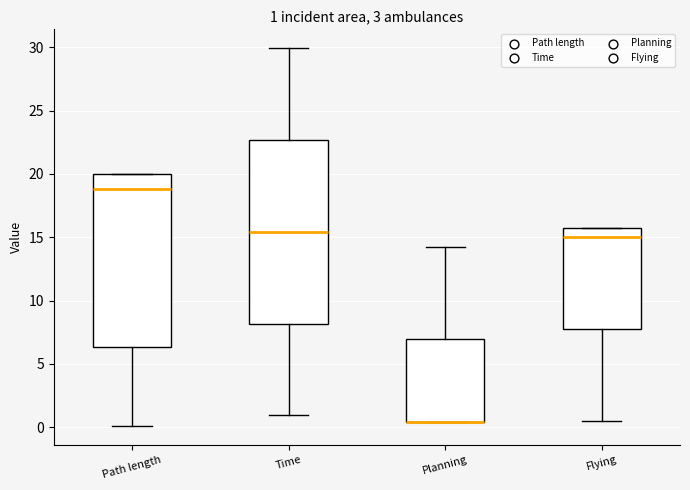

Comparing the boxes themselves (not the whiskers), which one is the tallest?

Time